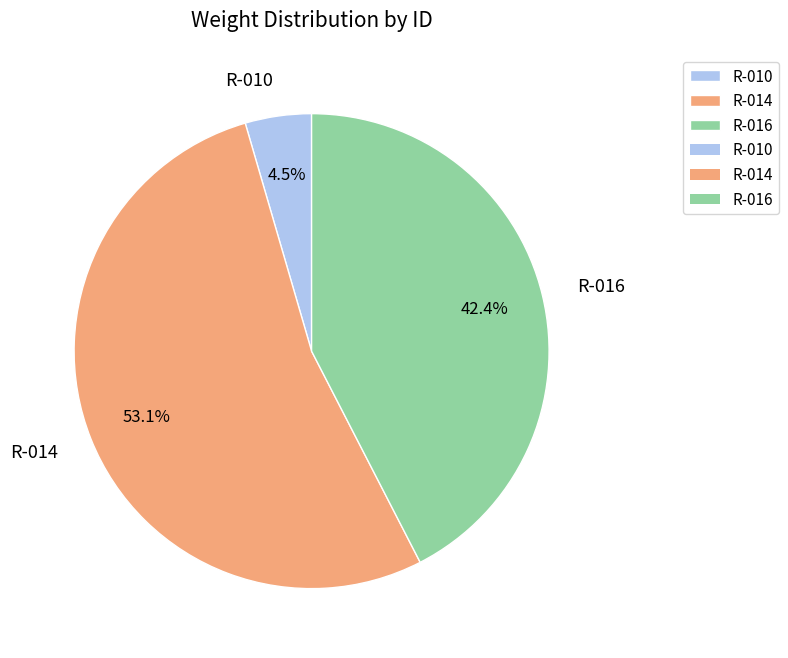

To the nearest percent, what is the difference between the largest and smallest slice percentages?

49%